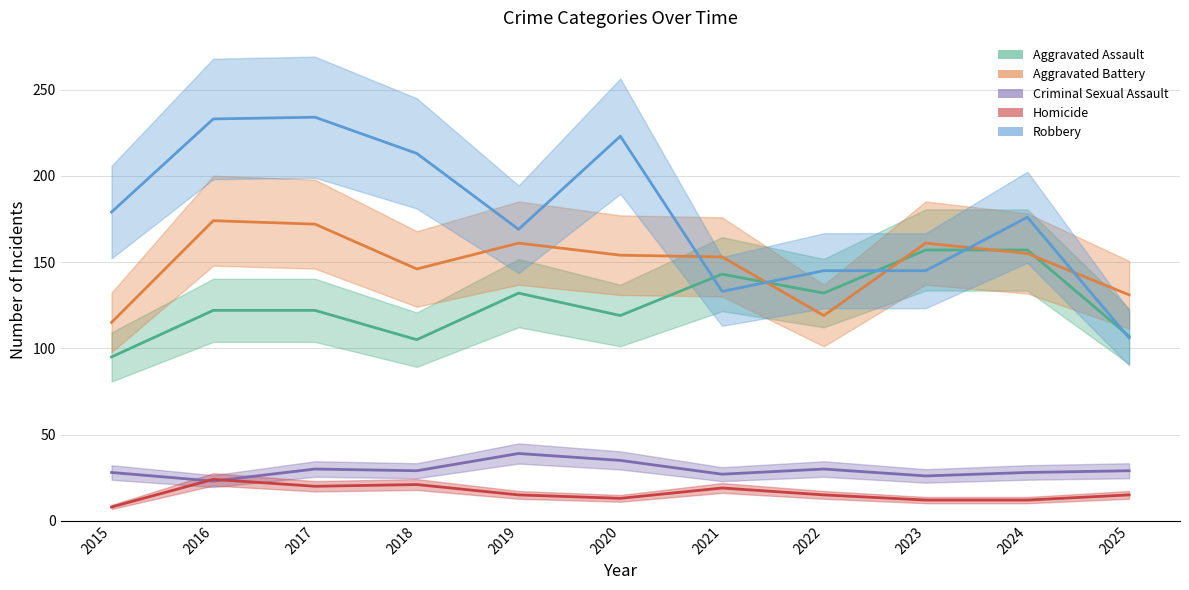

At which category is the sum across all series the highest?

2017